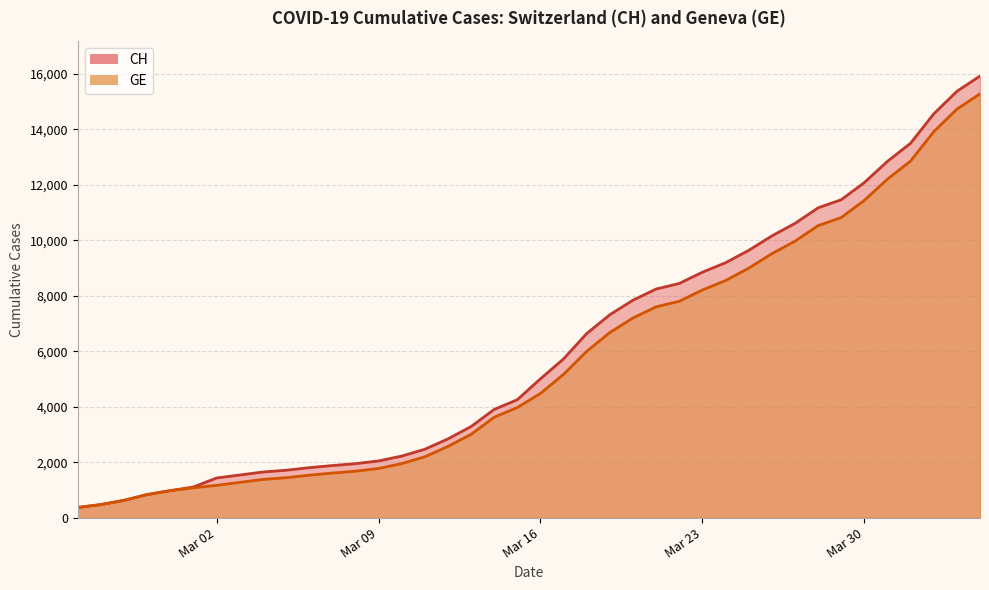

Is it true that GE equals 7292 at Mar 30?

False